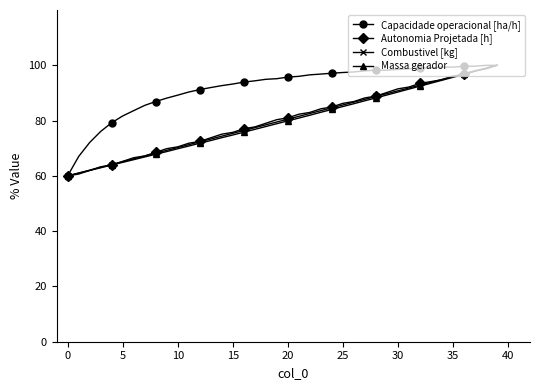

What is the minimum value for Capacidade operacional [ha/h]?

60.0